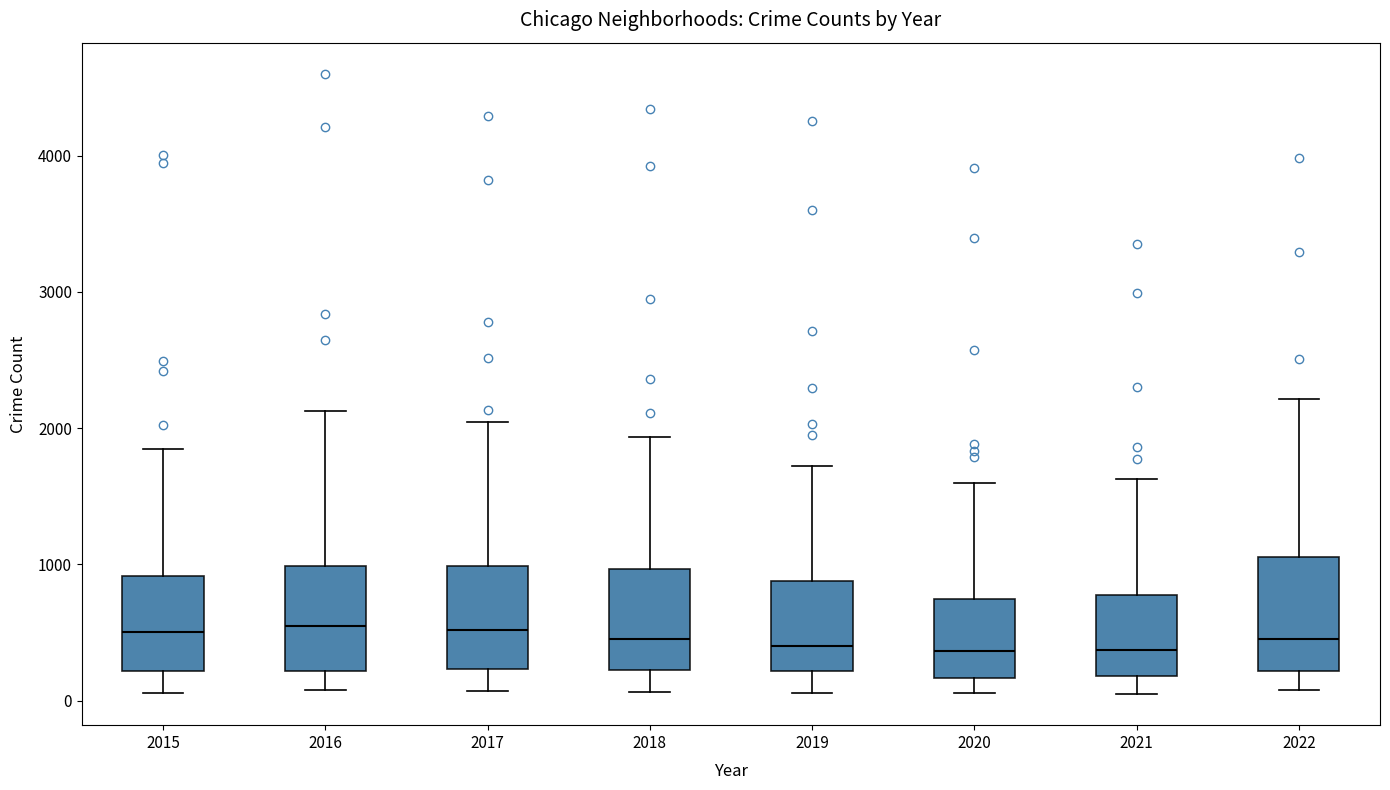

Where does the upper whisker of the box at x = 2022 end on the y-axis? The values are not printed on the chart, so give them approximately, as read against the axis.

2200